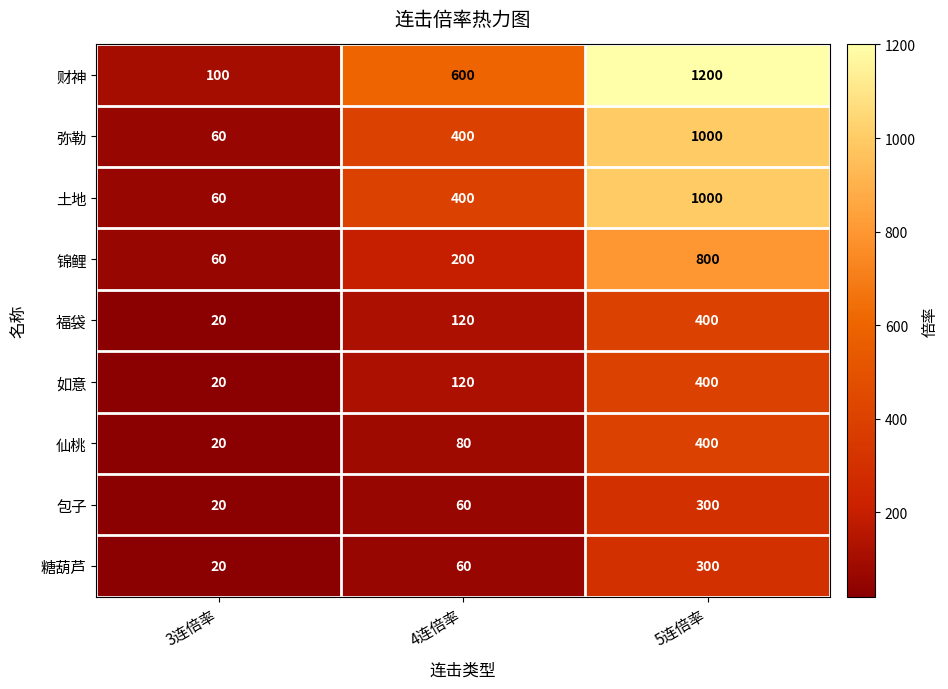

Reading left to right, extract all data points from this chart.

财神: 100	600	1200
弥勒: 60	400	1000
土地: 60	400	1000
锦鲤: 60	200	800
福袋: 20	120	400
如意: 20	120	400
仙桃: 20	80	400
包子: 20	60	300
糖葫芦: 20	60	300